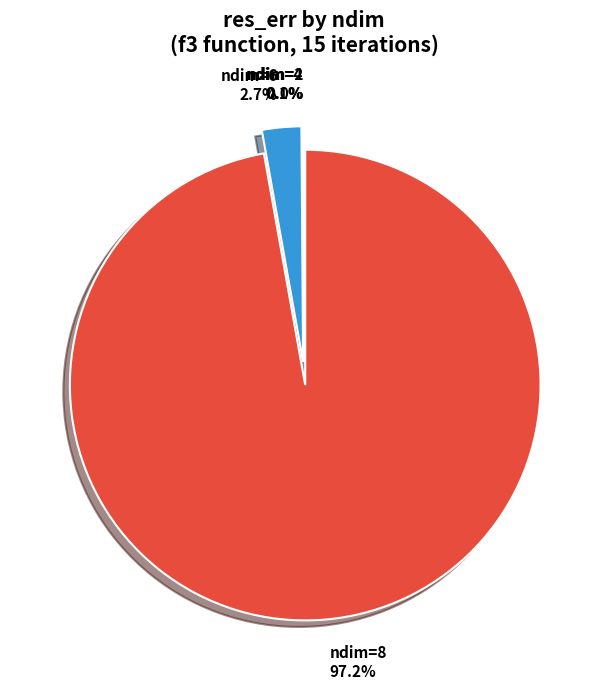

Is there a majority slice in this chart?

Yes